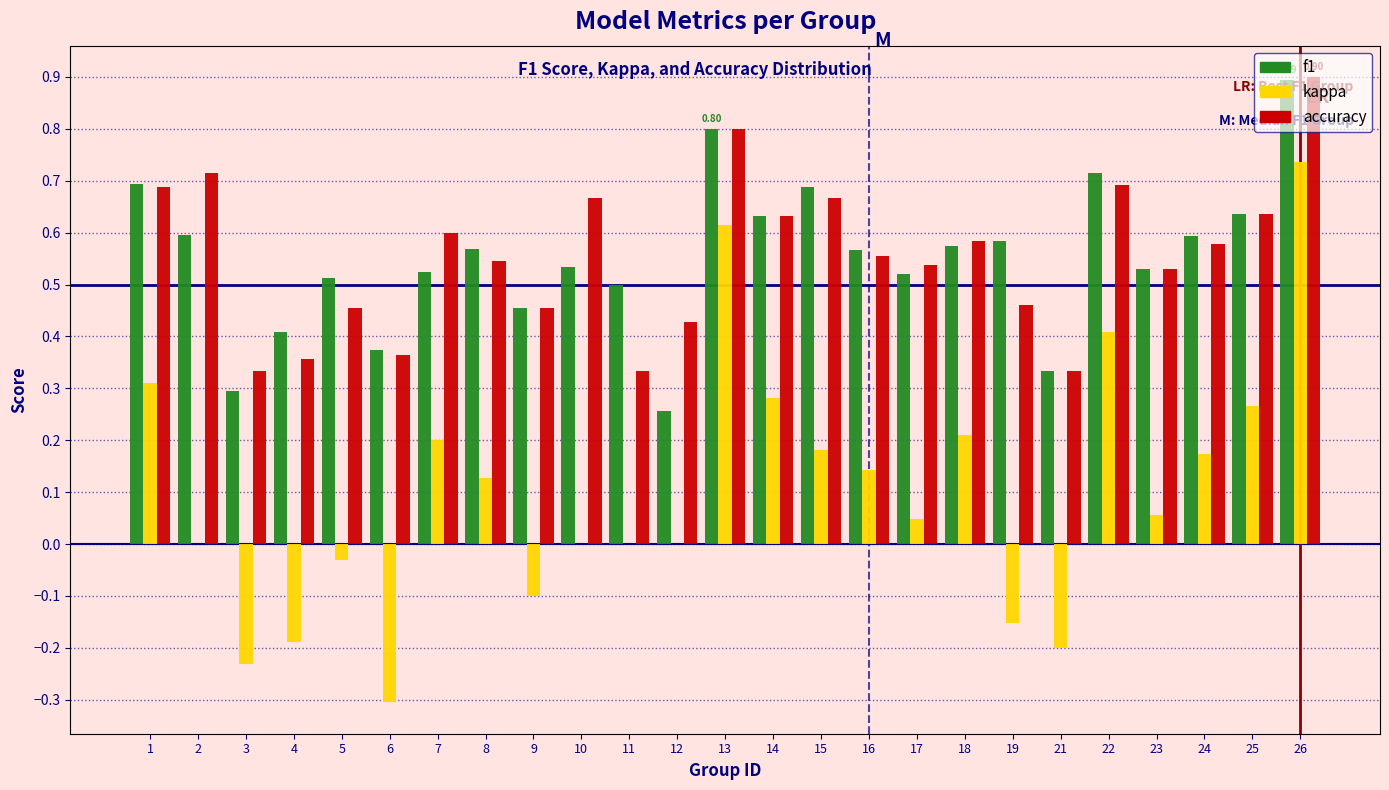

What is the sum of all kappa values?

2.6